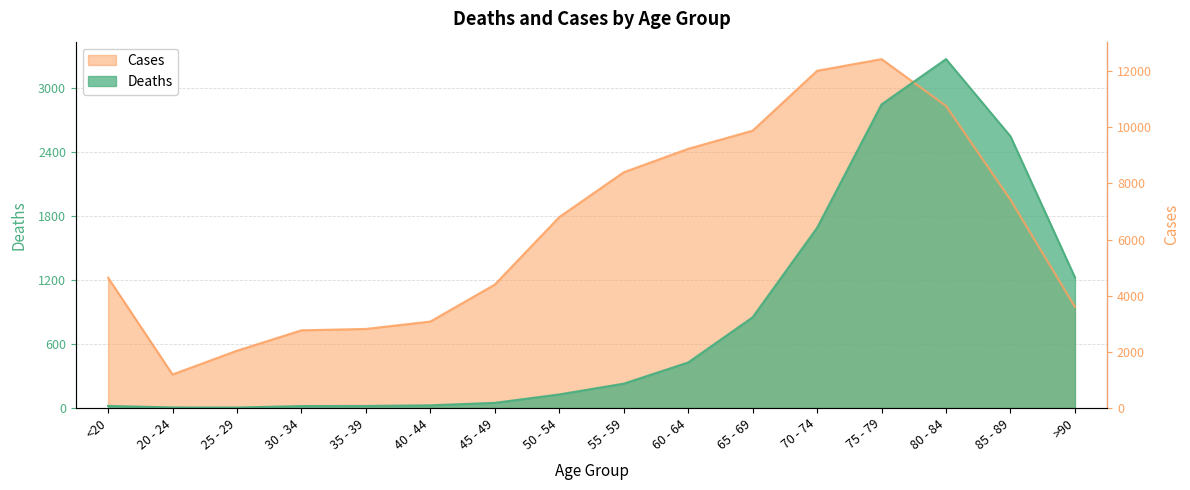

What is the label of the 1st point from the left?

<20